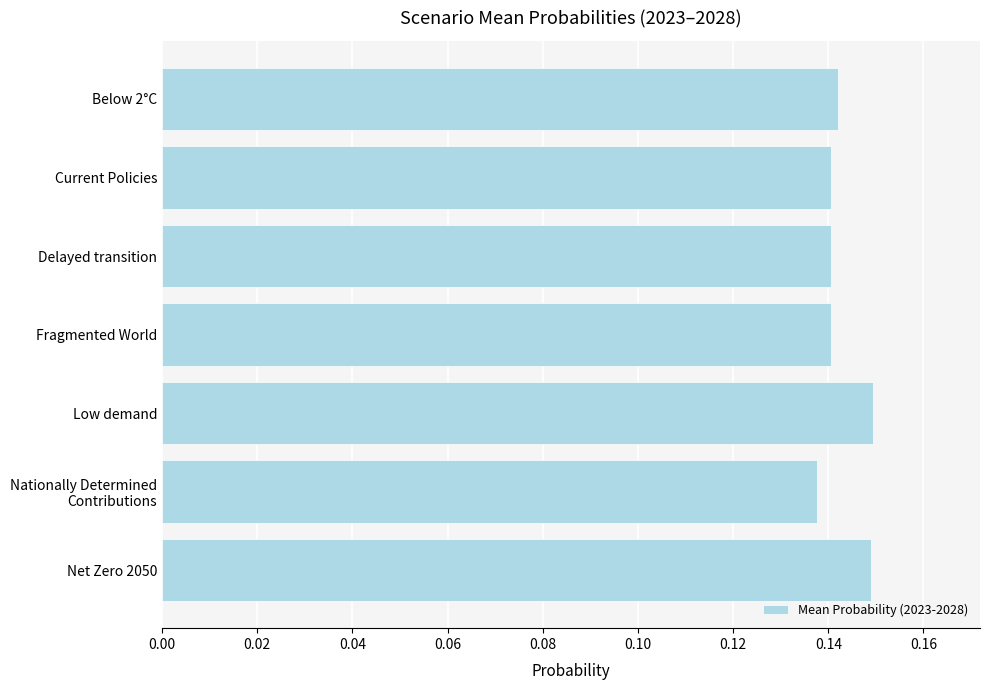

How many values are between 0 and 1?

7